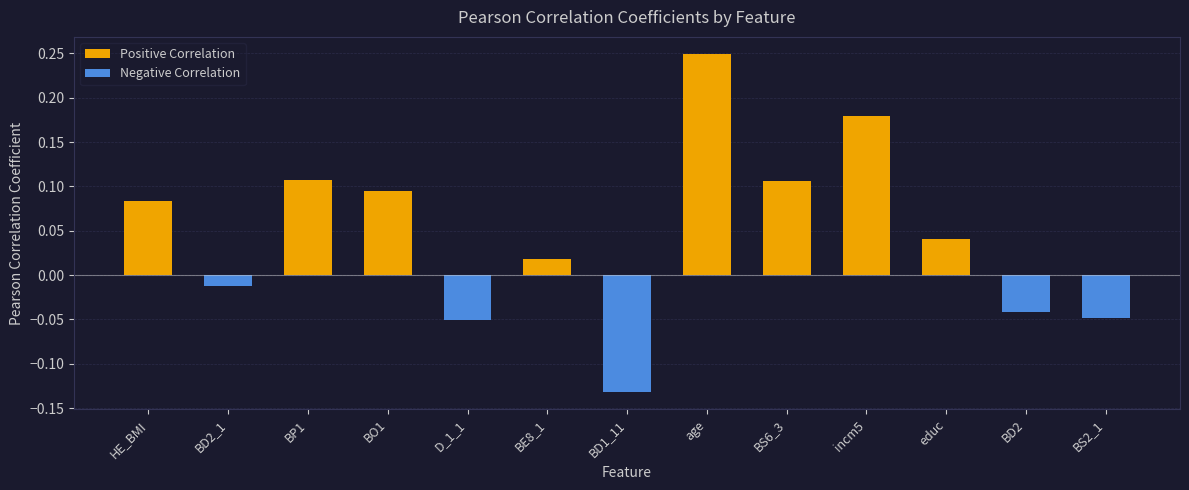

How many positive values are there?

8